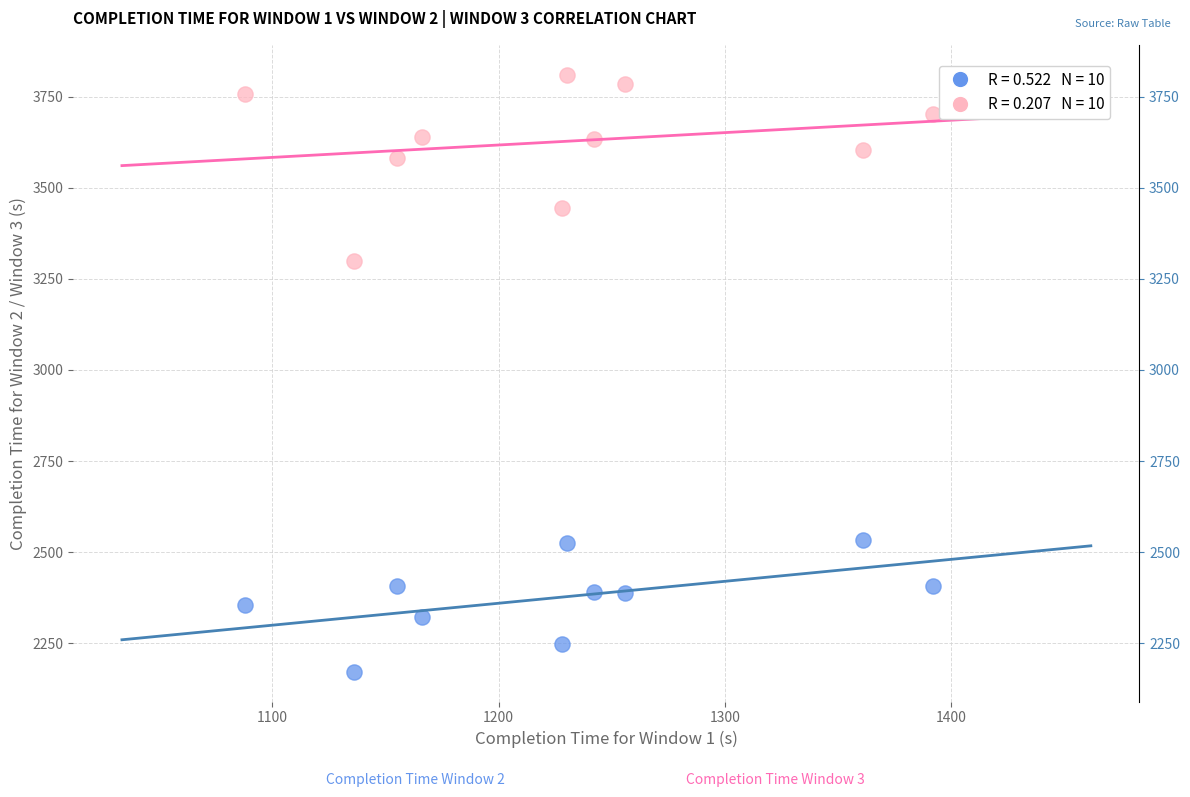

Across all data points, what is the range of X values (max minus min)?

304